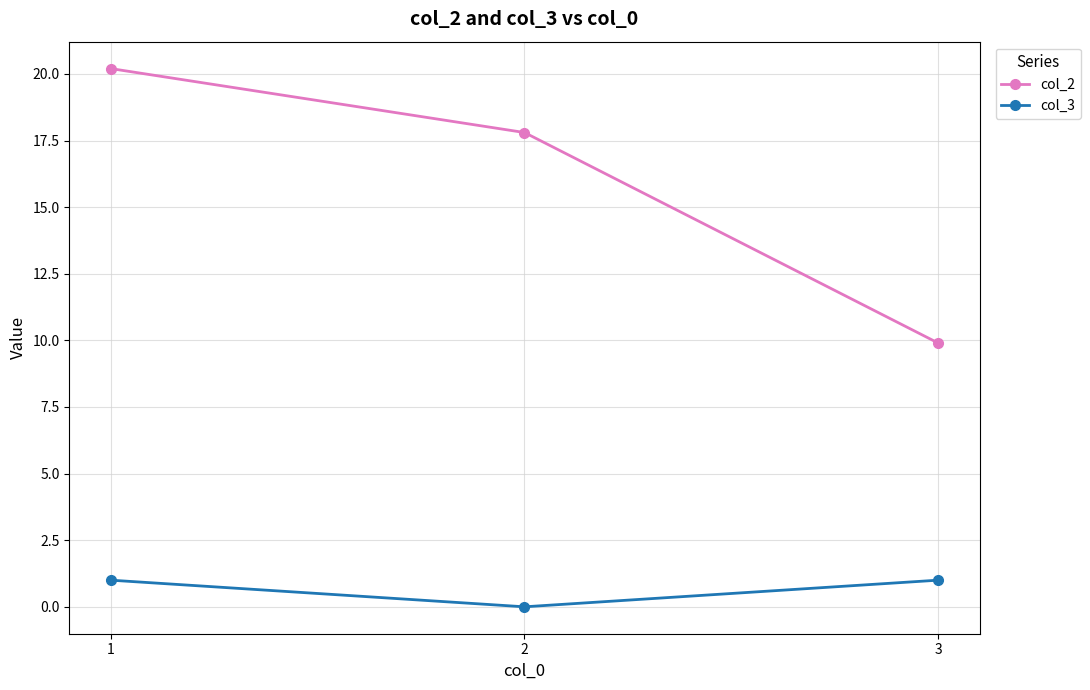

How many values in the col_3 series are below 1?

1